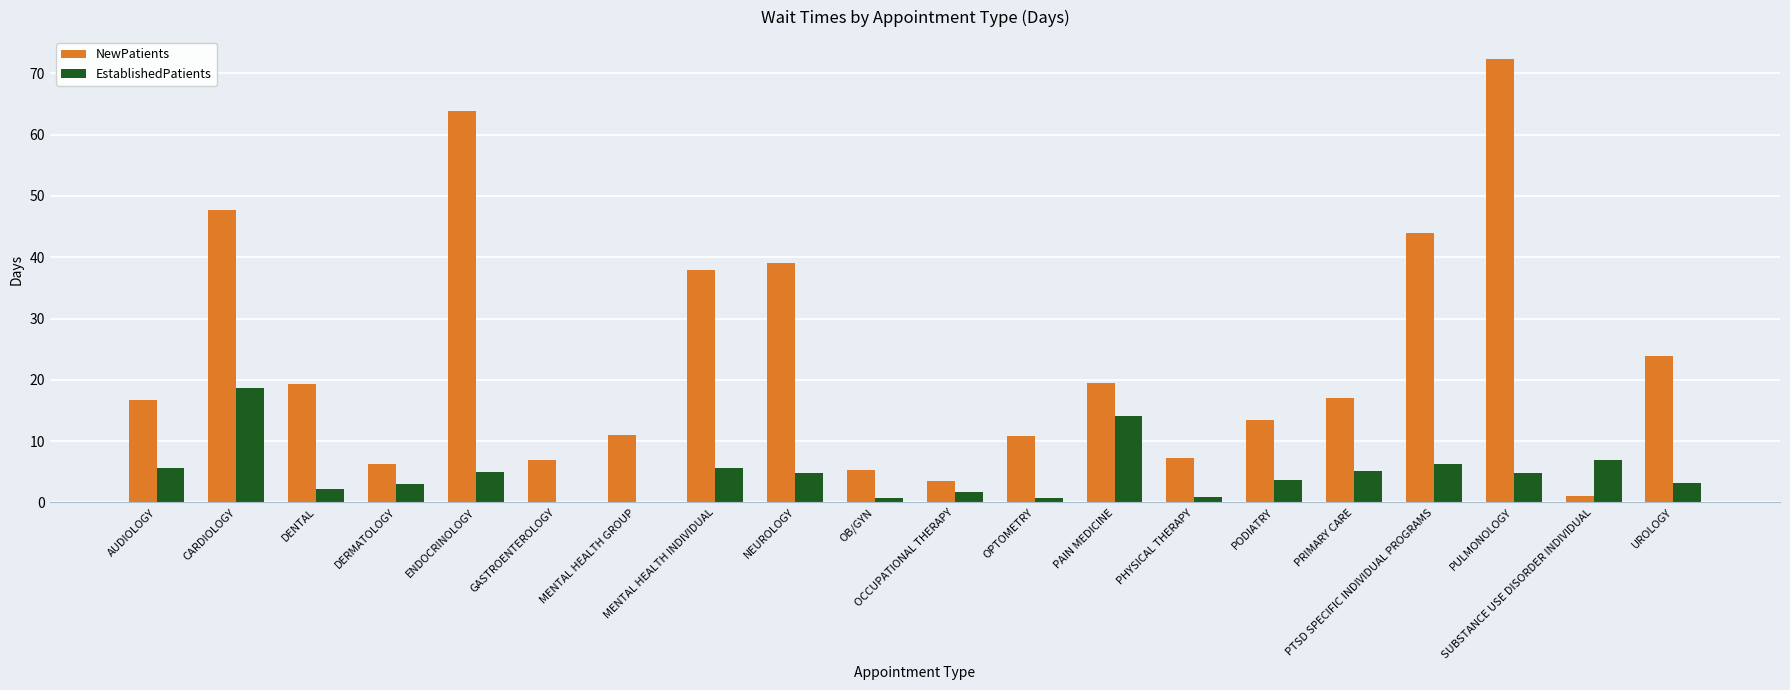

What is the greatest value displayed?

72.3